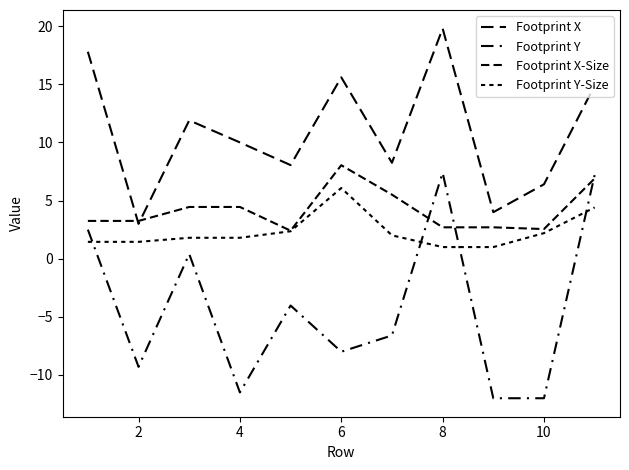

At which label does Footprint X reach its minimum?

2